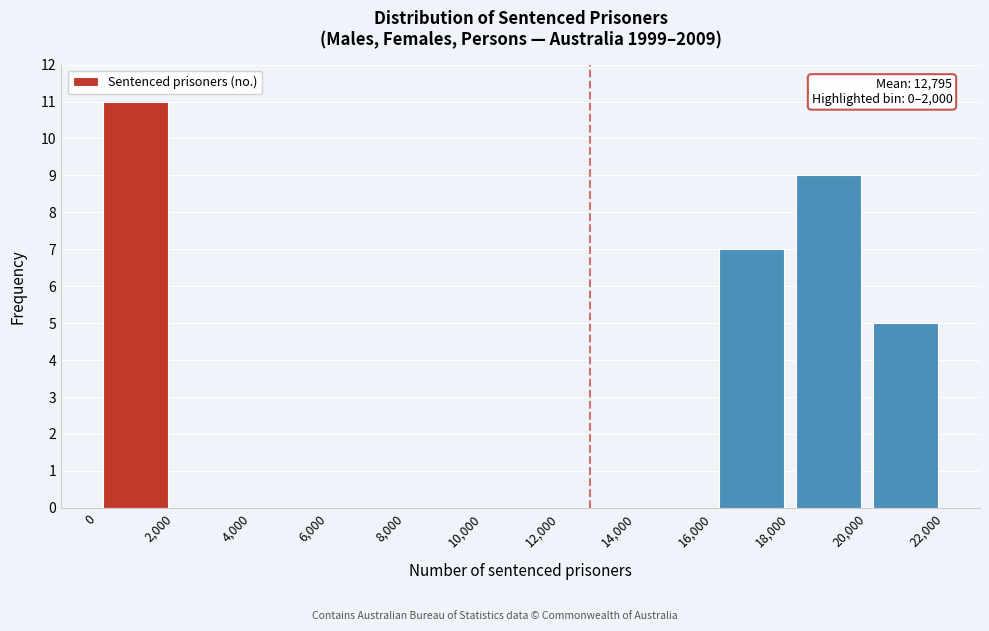

Over which range of the x-axis is the bar tallest?

0 to 2,000